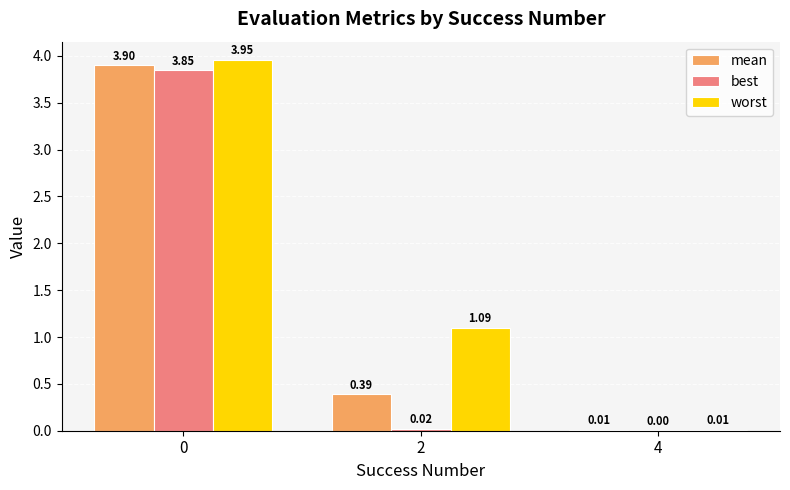

The value of mean at 4 is 0.0. True or false?

True